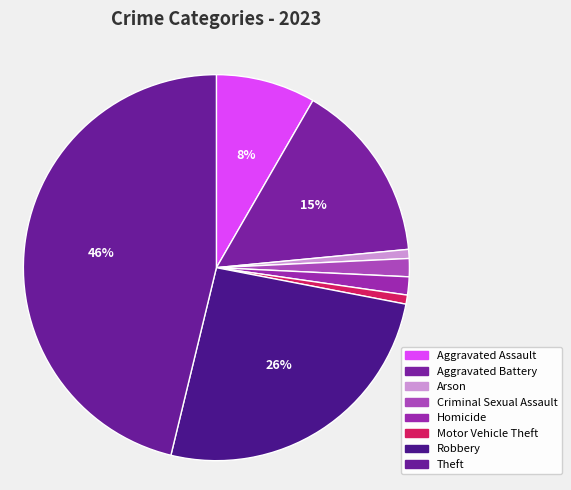

What portion of the pie excludes Motor Vehicle Theft?

99.2%